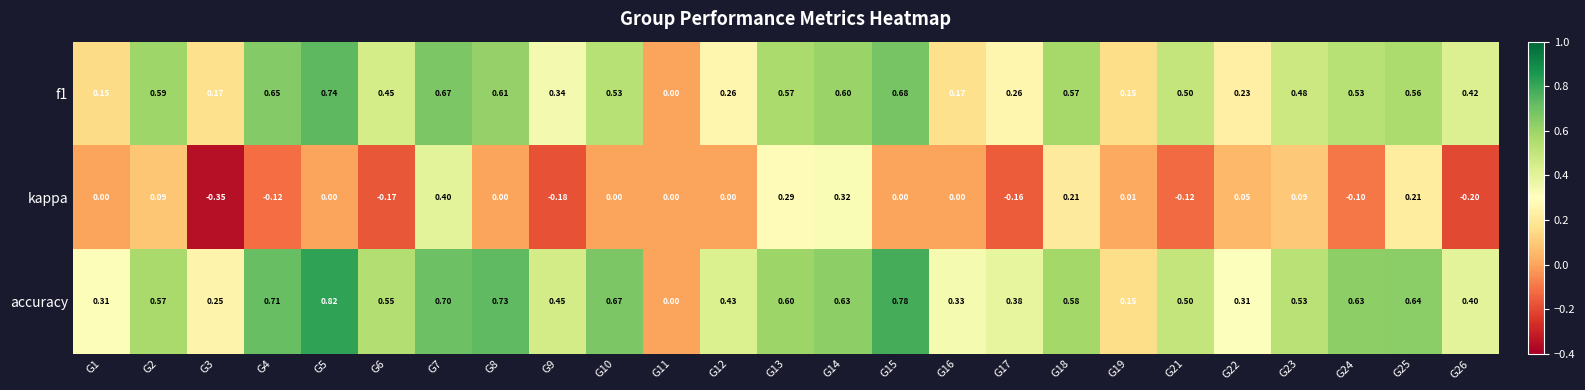

Which series has the largest total across all categories?

accuracy